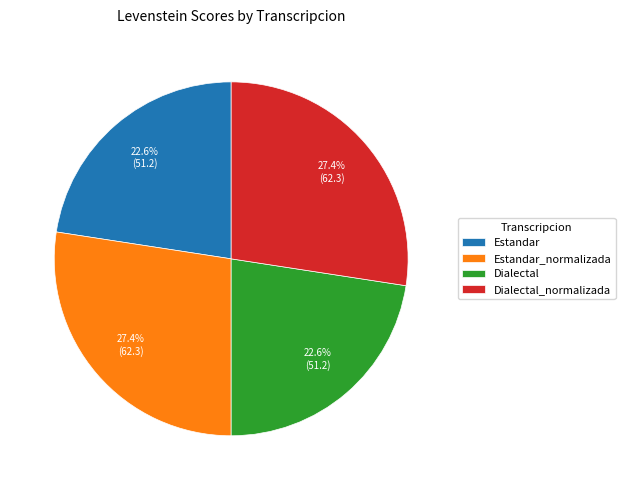

Does Estandar_normalizada represent more than half of the total?

No